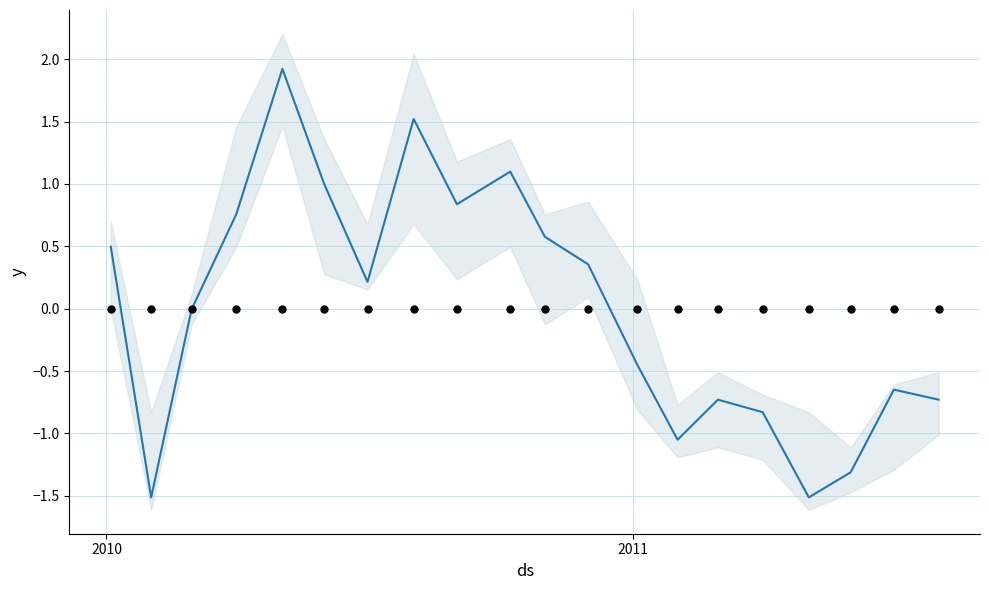

At how many categories does at least one series exceed 0?

10